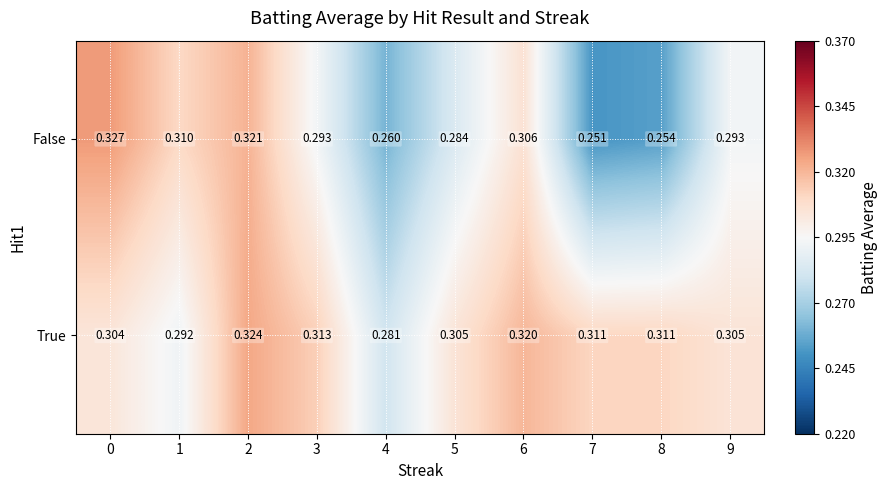

Between 1 and 6, which series saw the biggest shift?

True